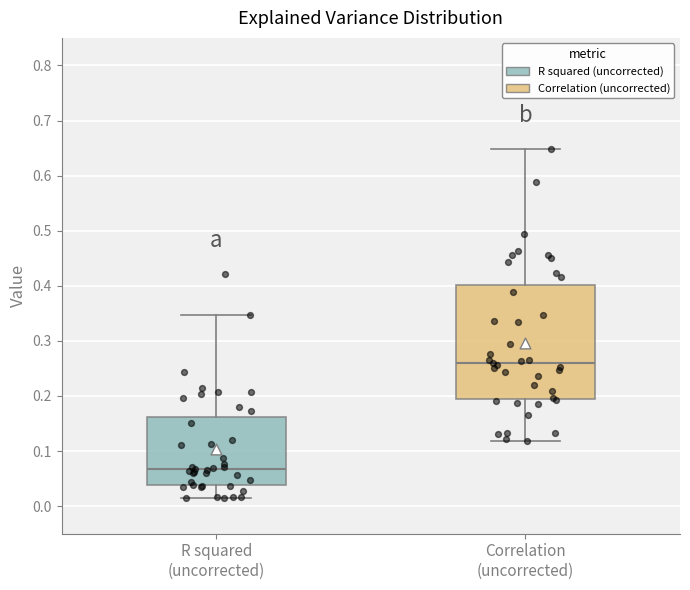

Reading left to right, read every box against the y-axis: the position of its median line, the range the box covers, and the ends of its whiskers. The values are not printed on the chart, so give them approximately, as read against the axis.

R squared (uncorrected): median 0.07, box 0.04 to 0.16, whiskers 0.01 to 0.35
Correlation (uncorrected): median 0.26, box 0.19 to 0.40, whiskers 0.12 to 0.65